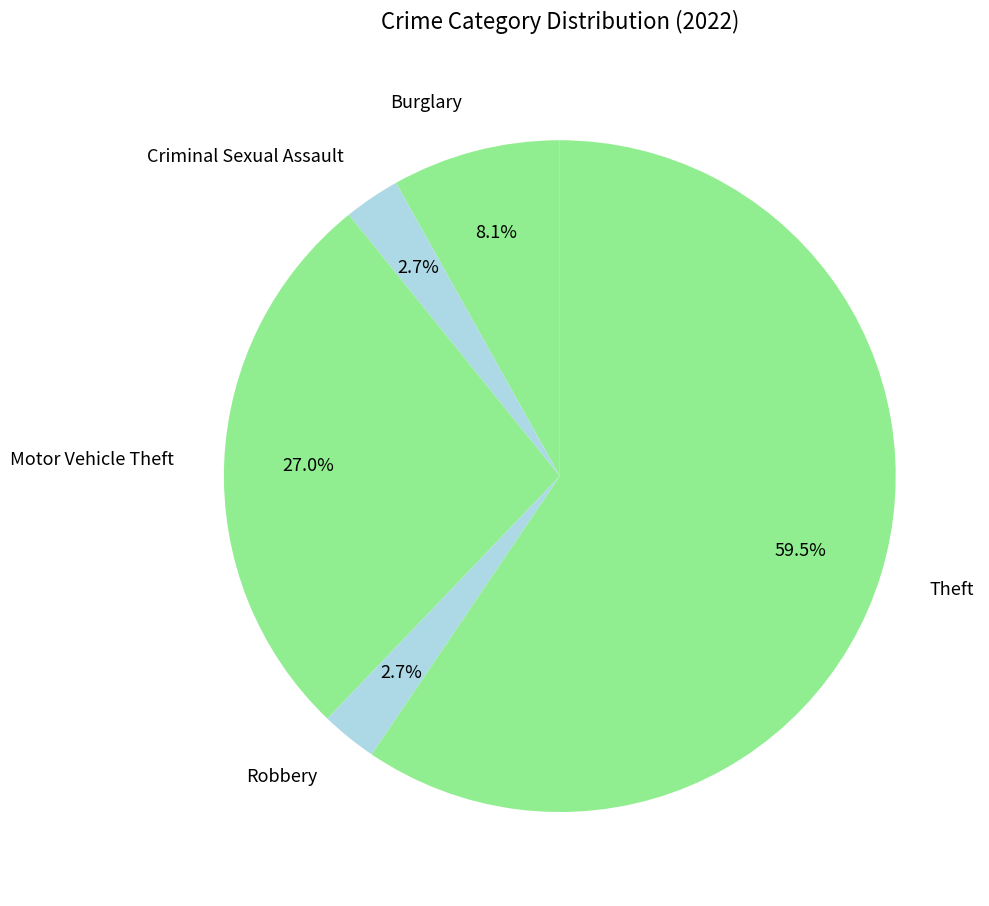

Do Robbery and Criminal Sexual Assault together represent more than half of the pie?

No